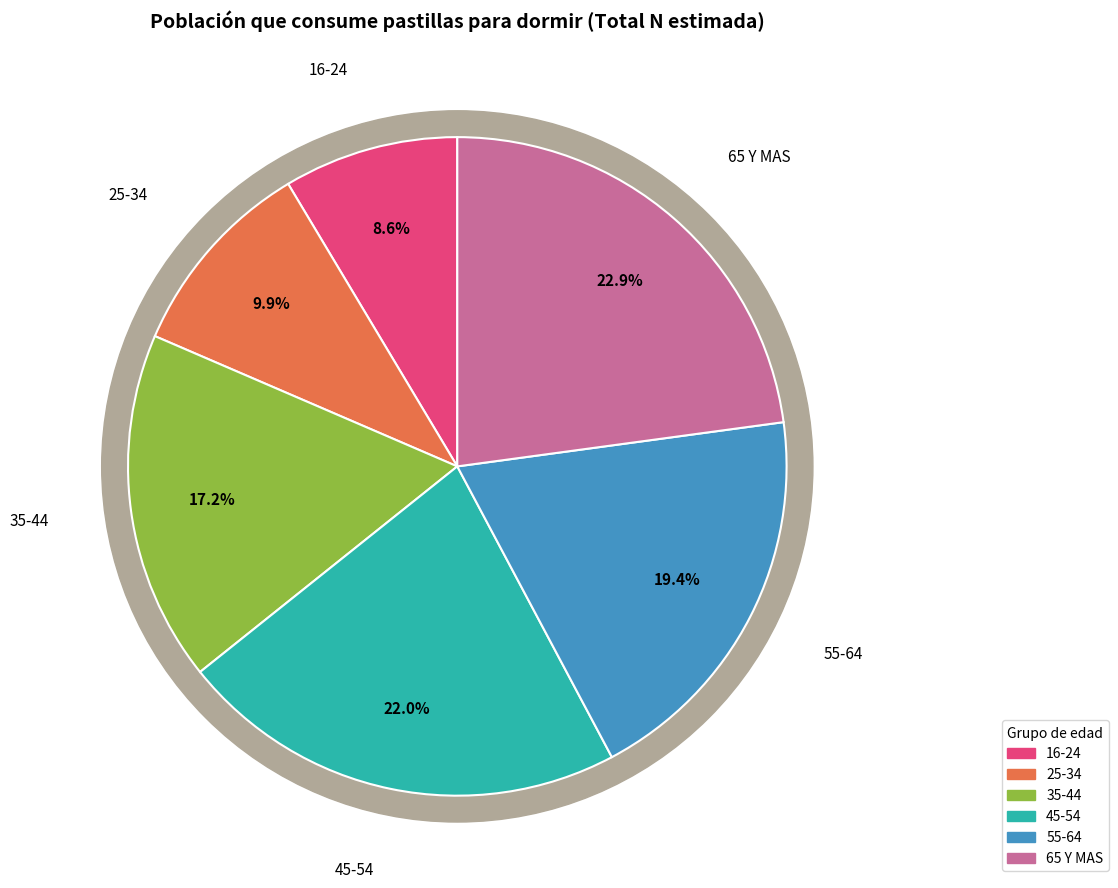

Does 35-44 account for over 50% of the chart?

No